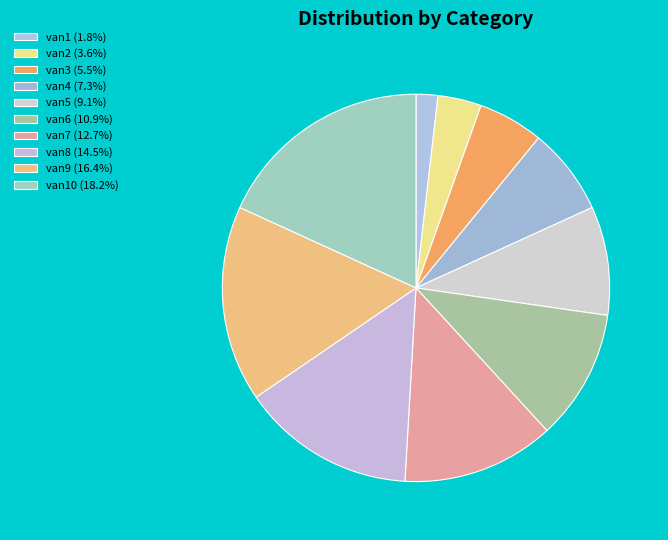

Count the number of slices in the pie.

10